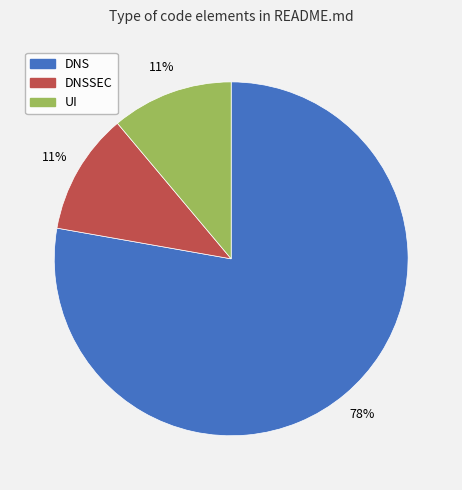

Is there a majority slice in this chart?

Yes